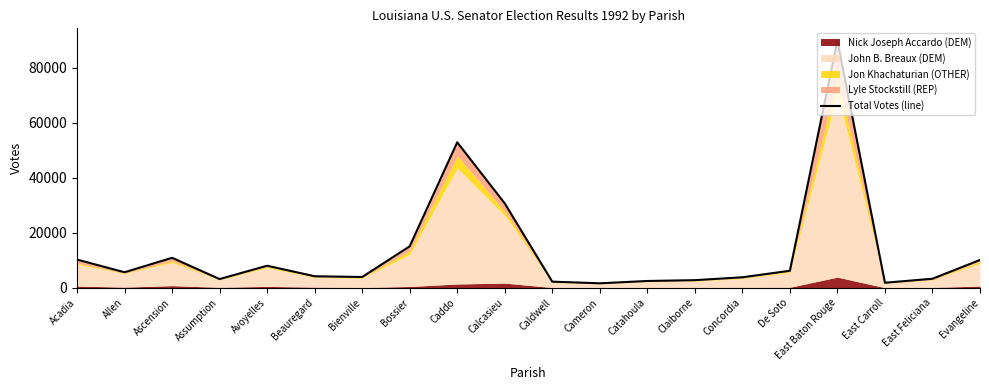

Rank the categories by value from lowest to highest.

Cameron, East Carroll, Caldwell, Catahoula, Claiborne, Assumption, East Feliciana, Concordia, Bienville, Beauregard, Allen, De Soto, Avoyelles, Evangeline, Acadia, Ascension, Bossier, Calcasieu, Caddo, East Baton Rouge